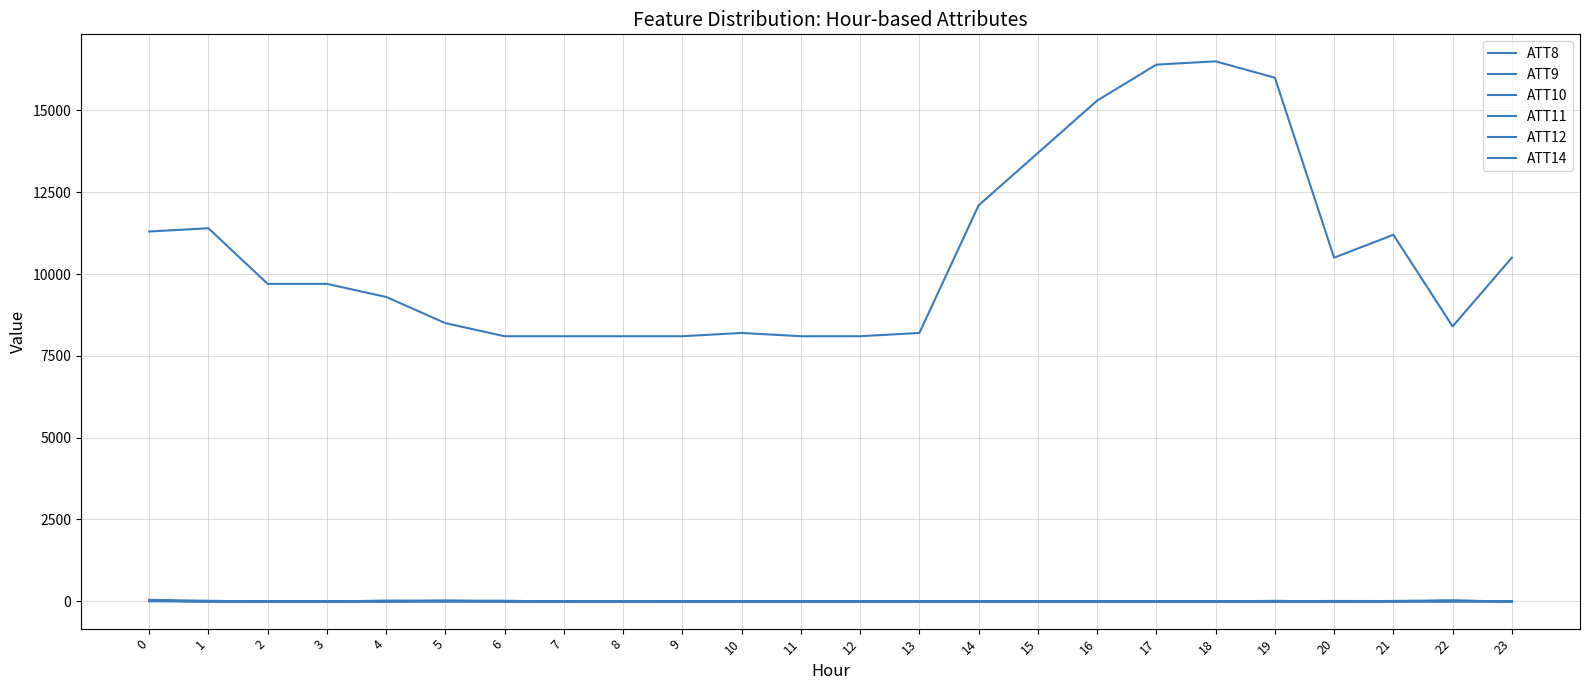

Between 4 and 19, which series saw the biggest shift?

ATT8